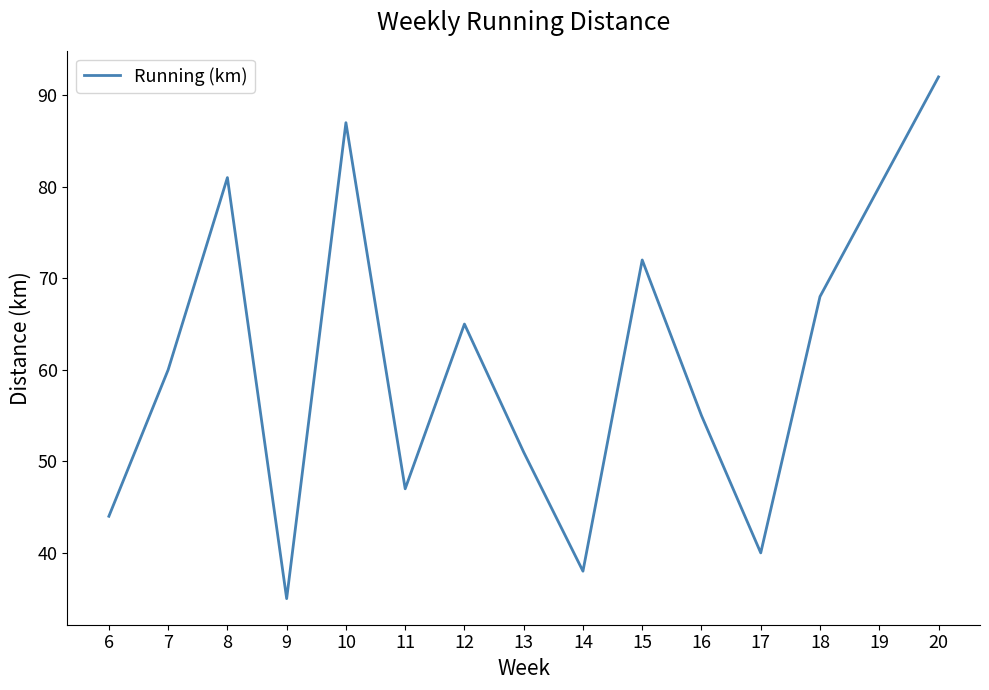

What is the sum of the values at 14 and 15?

110